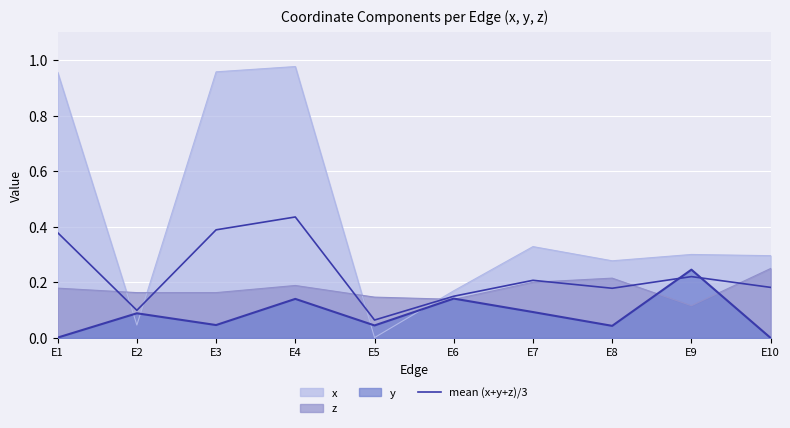

Rank the categories by value from highest to lowest.

E4, E3, E1, E9, E7, E10, E8, E6, E2, E5